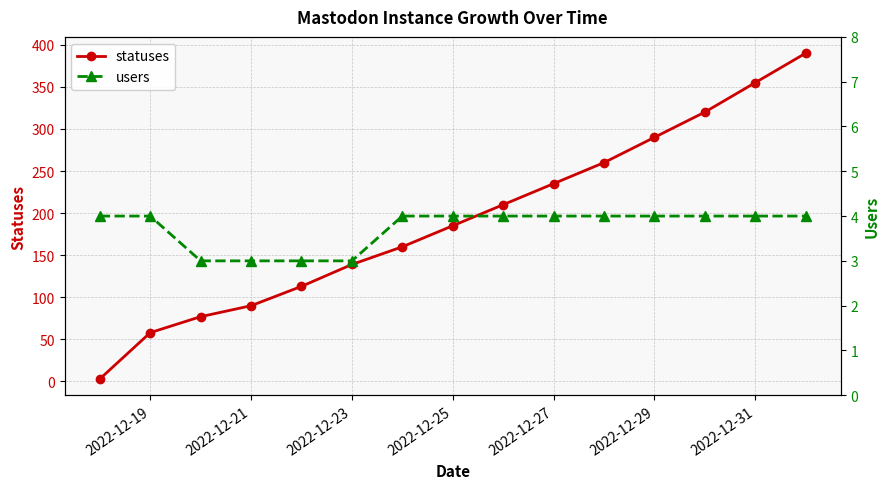

How many lines are shown in the chart?

2